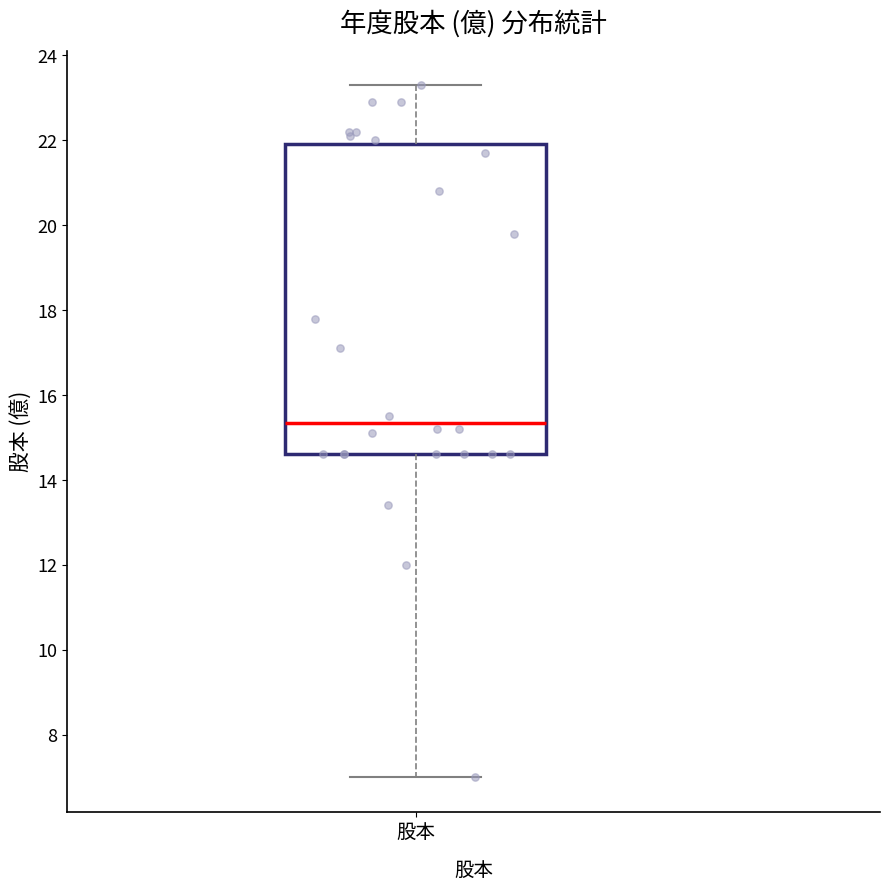

Where does the lower whisker of the box for 股本 end on the y-axis? The values are not printed on the chart, so give them approximately, as read against the axis.

7.0